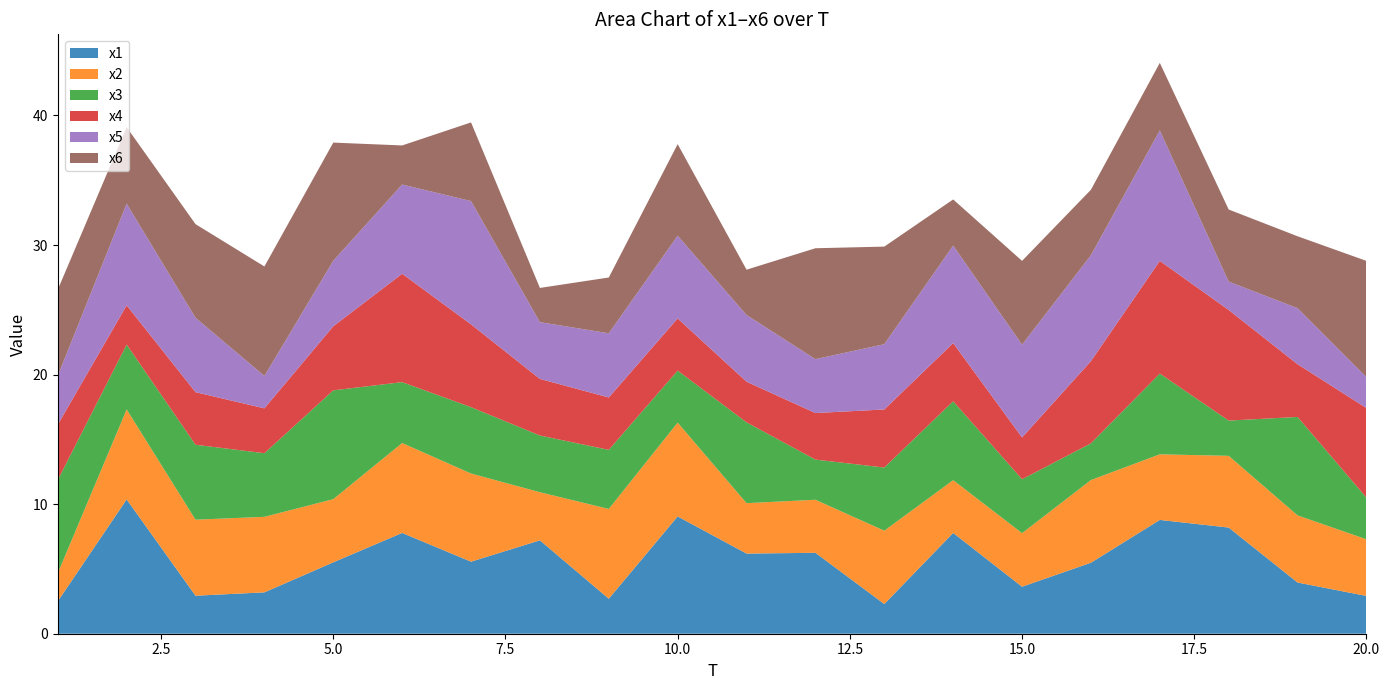

Reading right to left, list all the values displayed in this chart.

x1: 2.9	4.0	8.2	8.8	5.5	3.6	7.8	2.3	6.2	6.2	9.1	2.7	7.2	5.6	7.8	5.5	3.2	2.9	10.4	2.5
x2: 4.4	5.2	5.5	5.1	6.4	4.1	4.1	5.7	4.1	3.9	7.2	6.9	3.7	6.8	6.9	4.9	5.8	5.9	6.9	2.2
x3: 3.2	7.6	2.7	6.2	2.8	4.2	6.1	4.9	3.1	6.2	4.0	4.6	4.4	5.1	4.7	8.4	4.9	5.8	5.0	7.2
x4: 6.9	4.1	8.5	8.7	6.3	3.2	4.5	4.5	3.6	3.1	4.0	4.0	4.4	6.4	8.4	4.9	3.5	4.1	3.0	4.3
x5: 2.4	4.3	2.2	10.1	8.2	7.2	7.5	5.0	4.2	5.2	6.4	5.0	4.4	9.5	6.9	5.1	2.5	5.7	7.8	3.8
x6: 9.0	5.5	5.6	5.2	5.0	6.5	3.6	7.5	8.6	3.5	7.1	4.3	2.6	6.1	3.0	9.1	8.5	7.2	5.9	6.6